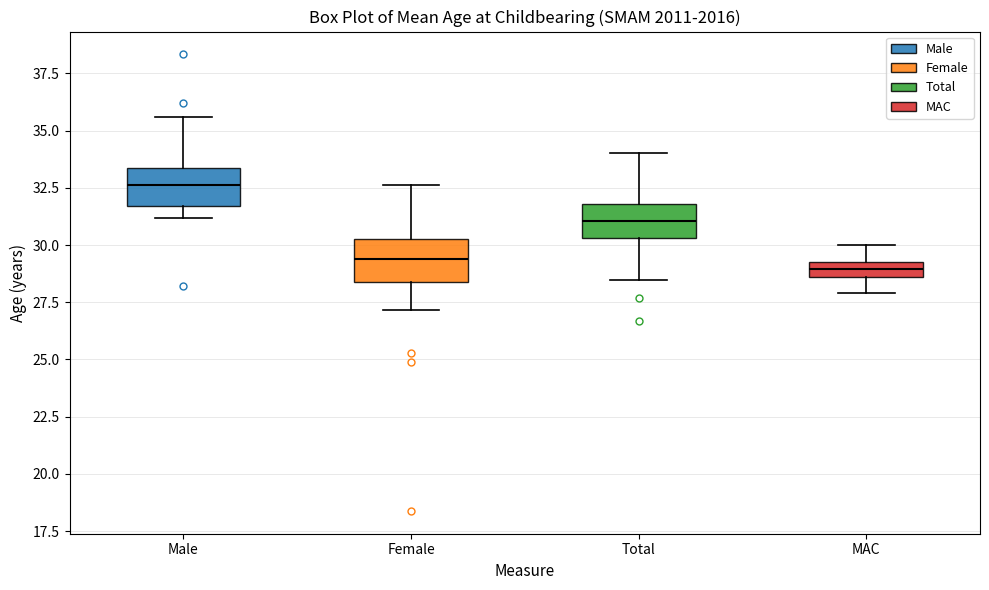

Where is the lower edge of the box for Female on the y-axis? The values are not printed on the chart, so give them approximately, as read against the axis.

28.5